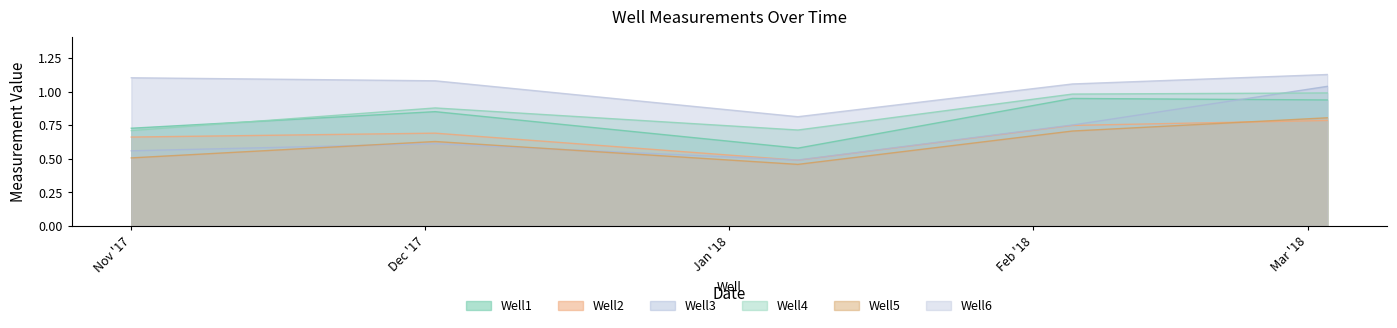

The value of Well3 at 2018-03-03 is 1.0. True or false?

True